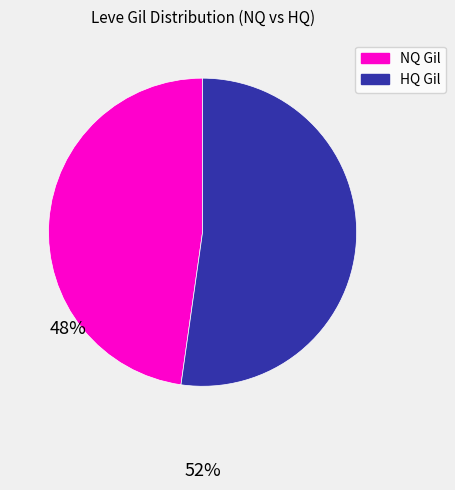

Is there a majority slice in this chart?

Yes